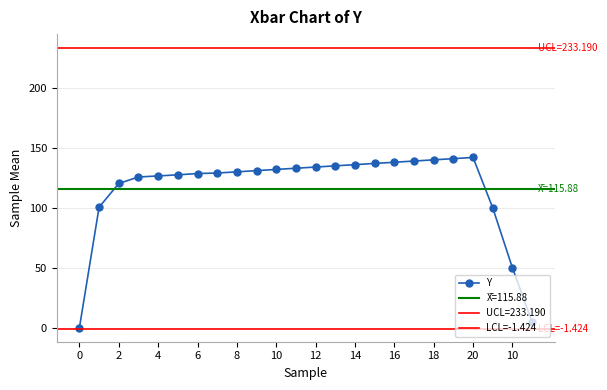

How many categories are shown in the chart?

24